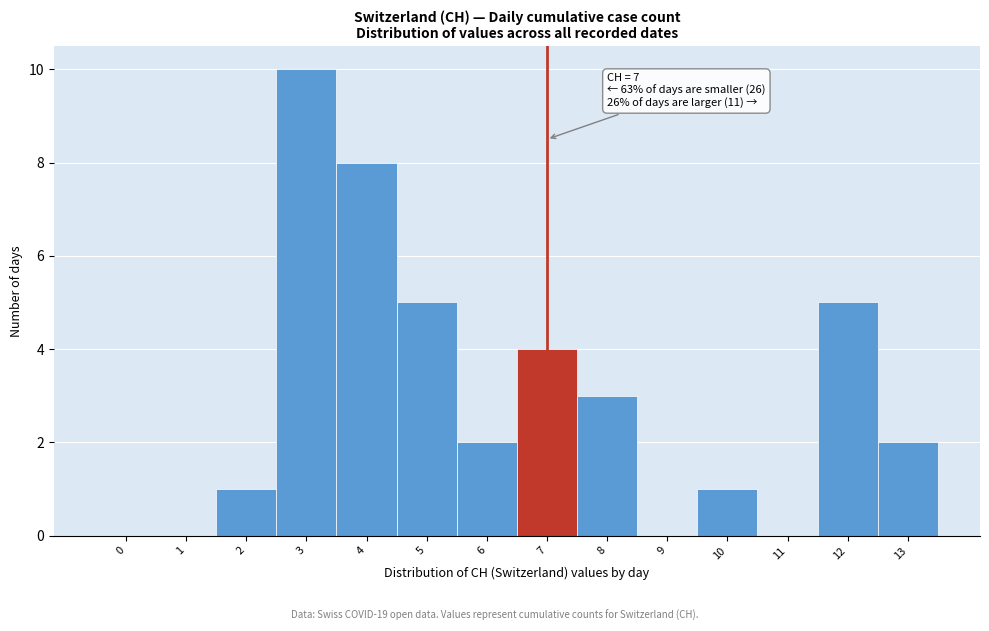

Reading left to right, extract all data points from this chart.

0=0	1=0	2=1	3=10	4=8	5=5	6=2	7=4	8=3	9=0	10=1	11=0	12=5	13=2